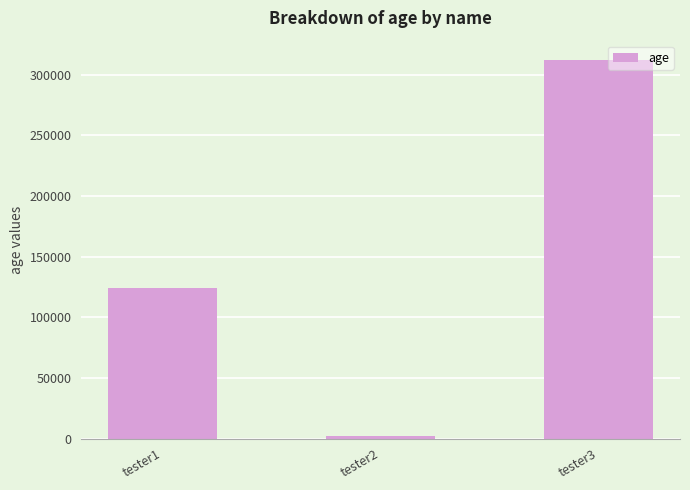

What is the greatest value displayed?

312312